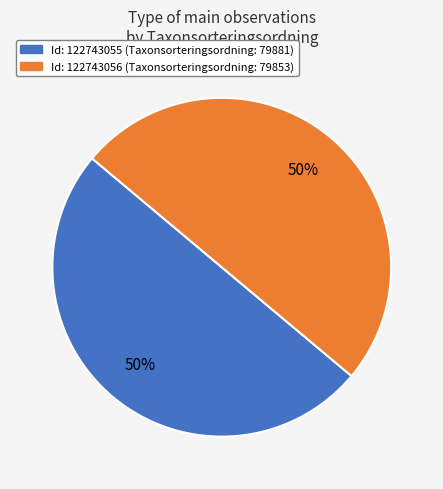

To the nearest percent, what is the average slice percentage?

50%